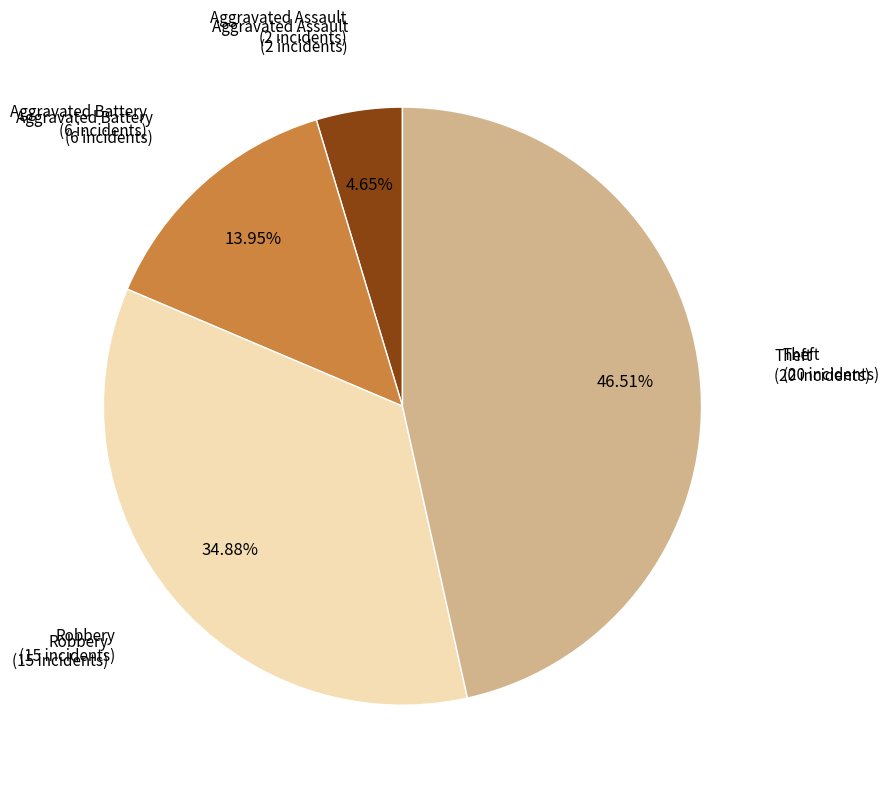

To the nearest percent, what percentage of the pie is Robbery?

35%